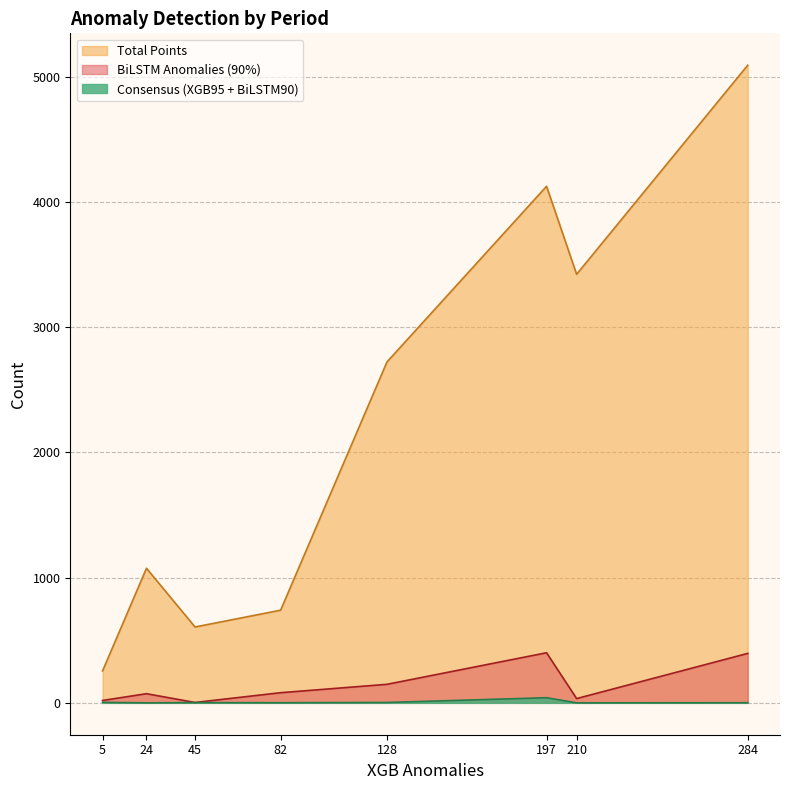

Rank the series by their maximum value, from lowest to highest.

Consensus (XGB95 + BiLSTM90), BiLSTM Anomalies (90%), Total Points